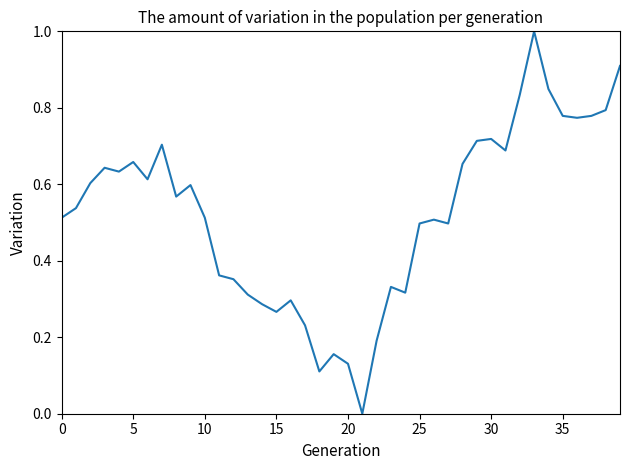

What is the difference between the maximum and minimum values?

1.0